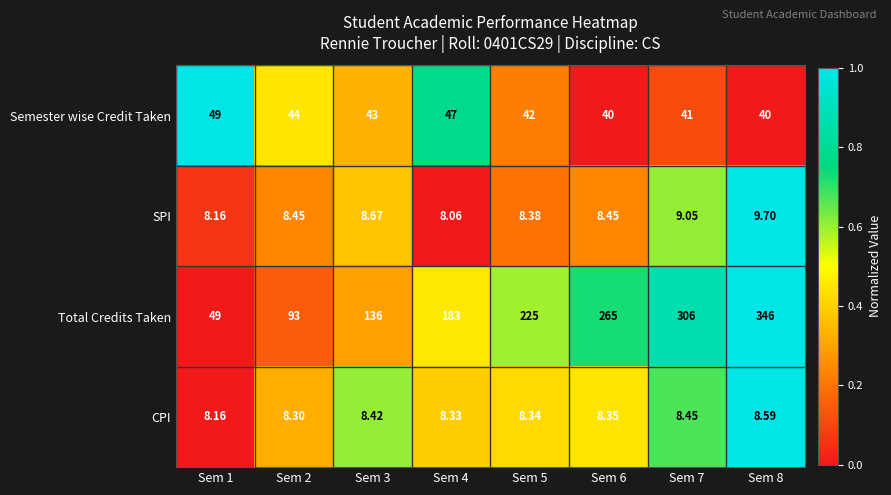

Between Sem 1 and Sem 8, which series saw the biggest shift?

Total Credits Taken